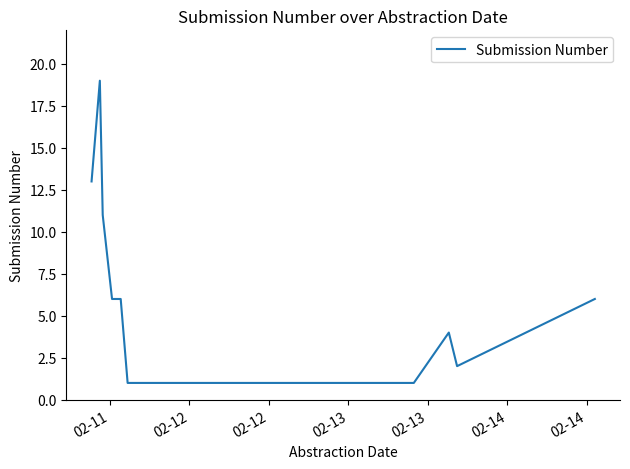

What is the greatest value displayed?

19